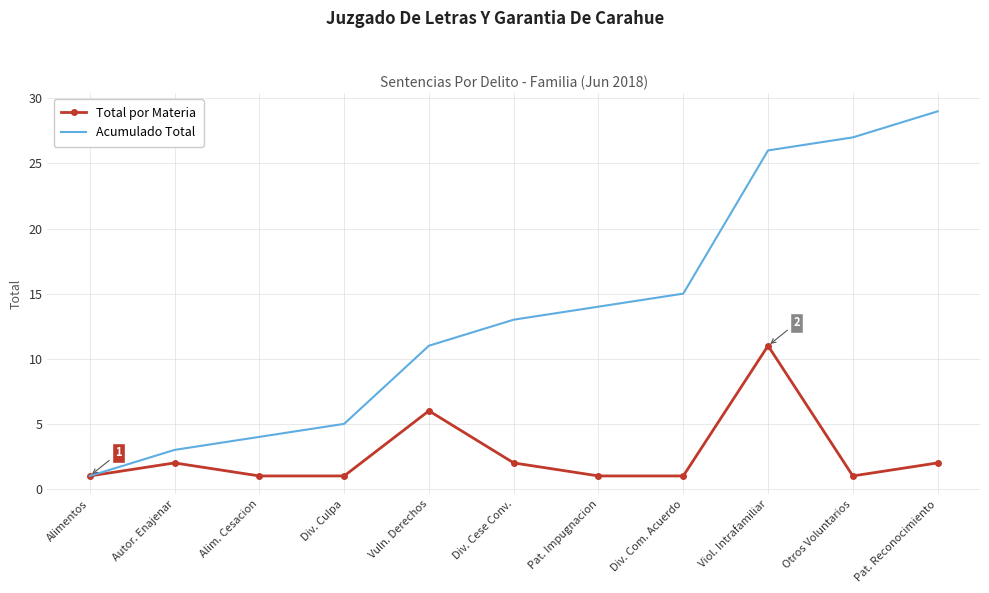

Reading left to right, extract all data points from this chart.

Total por Materia: 1	2	1	1	6	2	1	1	11	1	2
Acumulado Total: 1	3	4	5	11	13	14	15	26	27	29